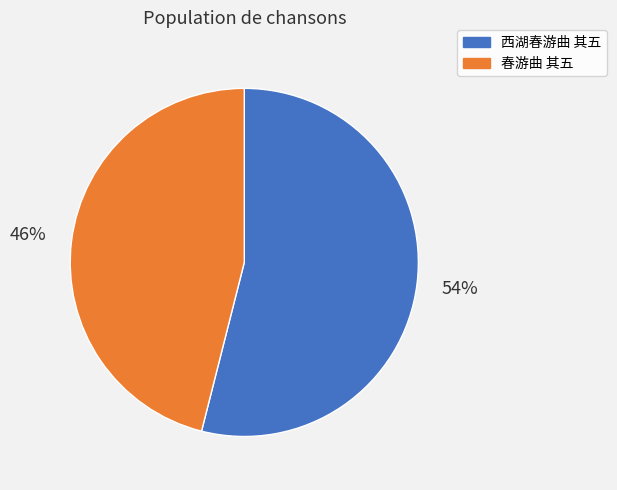

How many slices are in this pie chart?

2